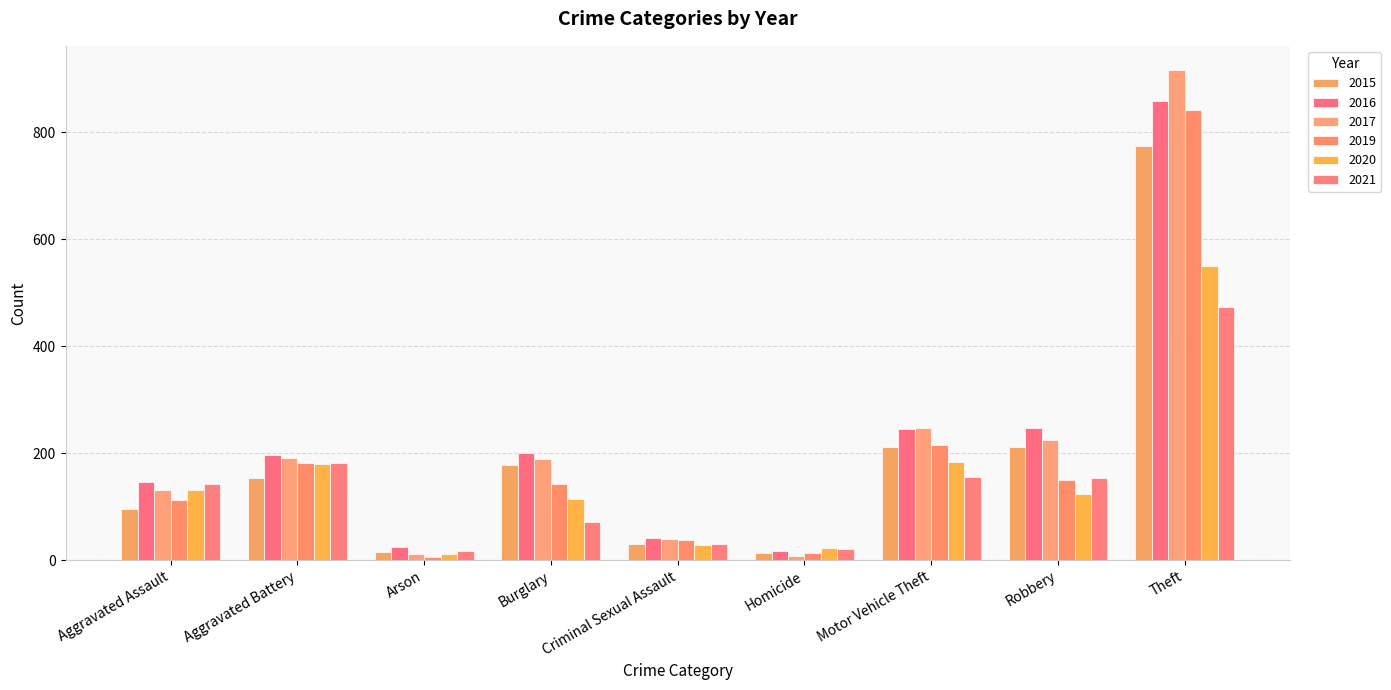

At which category is the sum across all series the highest?

Theft